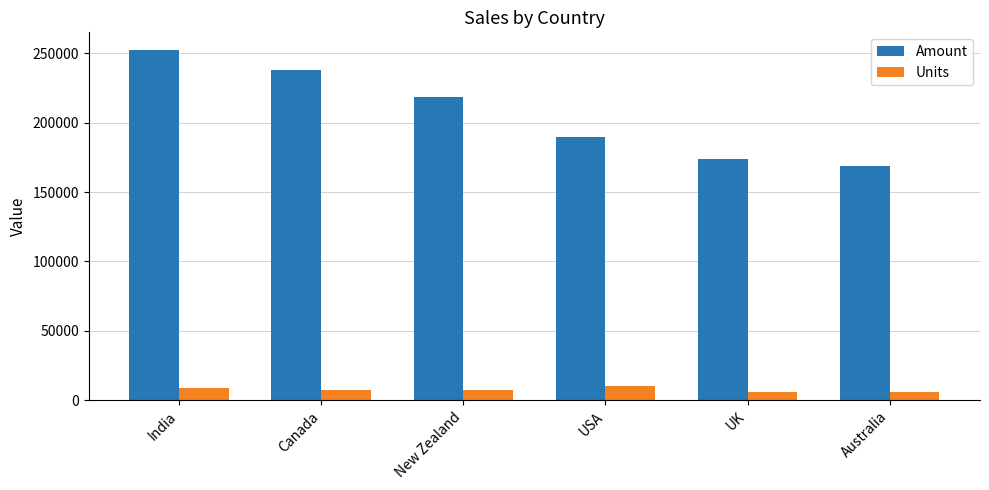

Which series has the largest range (max minus min)?

Amount